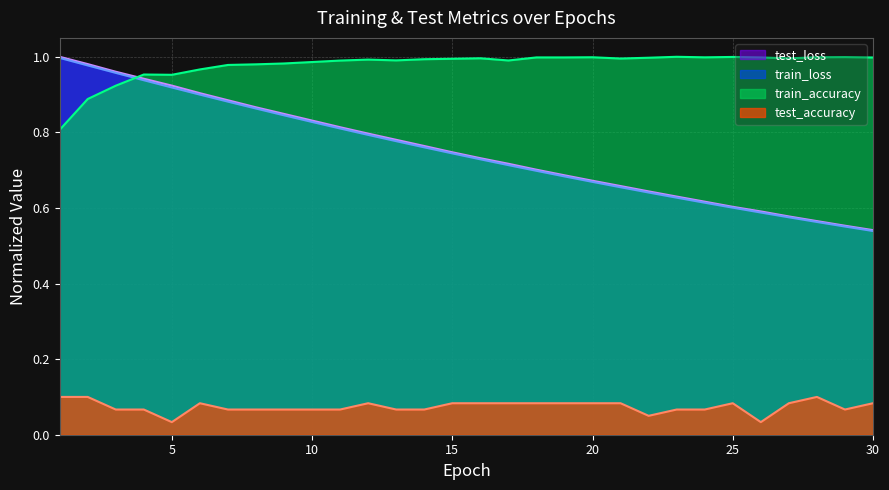

Reading left to right, what are all the values shown in this chart?

test_loss: 1=1.0	2=1.0	3=1.0	4=0.9	5=0.9	6=0.9	7=0.9	8=0.9	9=0.8	10=0.8	11=0.8	12=0.8	13=0.8	14=0.8	15=0.7	16=0.7	17=0.7	18=0.7	19=0.7	20=0.7	21=0.7	22=0.6	23=0.6	24=0.6	25=0.6	26=0.6	27=0.6	28=0.6	29=0.6	30=0.5
train_loss: 1=1.0	2=1.0	3=1.0	4=0.9	5=0.9	6=0.9	7=0.9	8=0.9	9=0.8	10=0.8	11=0.8	12=0.8	13=0.8	14=0.8	15=0.7	16=0.7	17=0.7	18=0.7	19=0.7	20=0.7	21=0.7	22=0.6	23=0.6	24=0.6	25=0.6	26=0.6	27=0.6	28=0.6	29=0.6	30=0.5
train_accuracy: 1=0.8	2=0.9	3=0.9	4=1.0	5=1.0	6=1.0	7=1.0	8=1.0	9=1.0	10=1.0	11=1.0	12=1.0	13=1.0	14=1.0	15=1.0	16=1.0	17=1.0	18=1.0	19=1.0	20=1.0	21=1.0	22=1.0	23=1.0	24=1.0	25=1.0	26=1.0	27=1.0	28=1.0	29=1.0	30=1.0
test_accuracy: 1=0.1	2=0.1	3=0.1	4=0.1	5=0.0	6=0.1	7=0.1	8=0.1	9=0.1	10=0.1	11=0.1	12=0.1	13=0.1	14=0.1	15=0.1	16=0.1	17=0.1	18=0.1	19=0.1	20=0.1	21=0.1	22=0.1	23=0.1	24=0.1	25=0.1	26=0.0	27=0.1	28=0.1	29=0.1	30=0.1